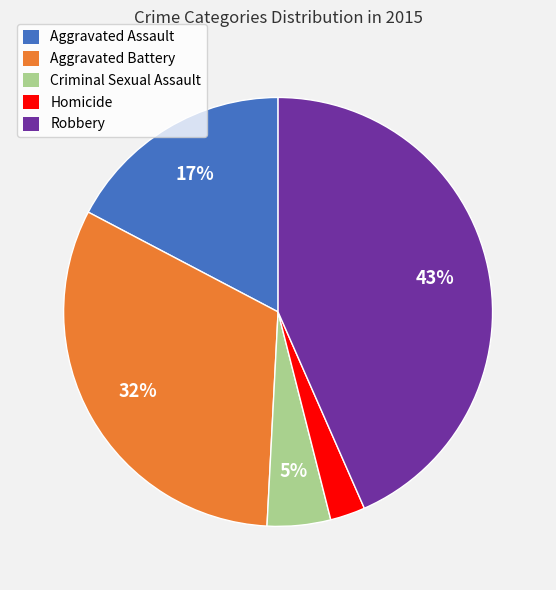

Does any single category account for the majority?

No